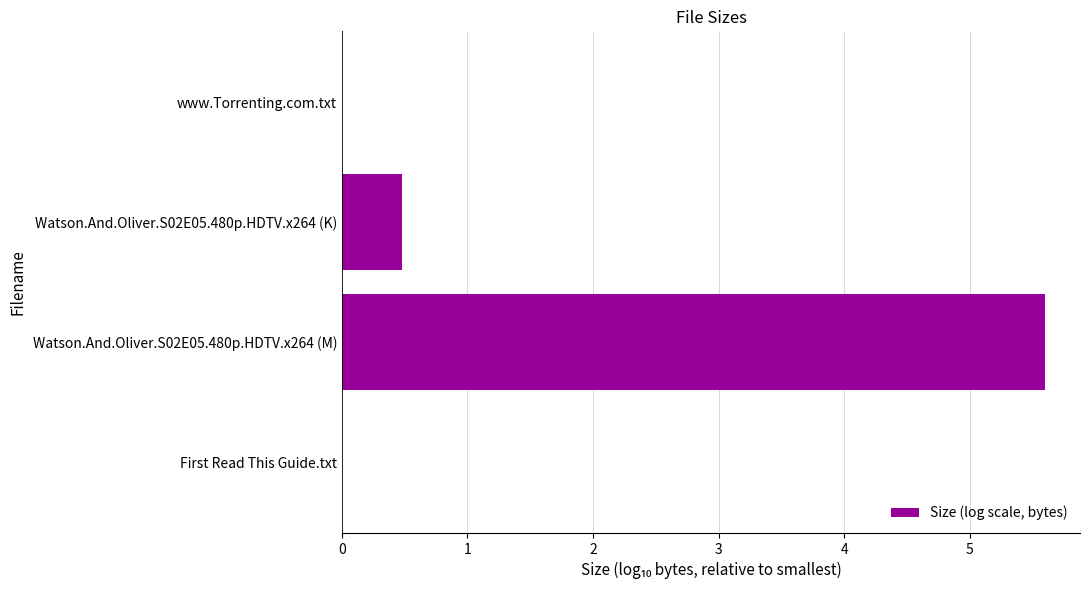

What is the change in value from First Read This Guide.txt to Watson.And.Oliver.S02E05.480p.HDTV.x264 (M)?

+5.6